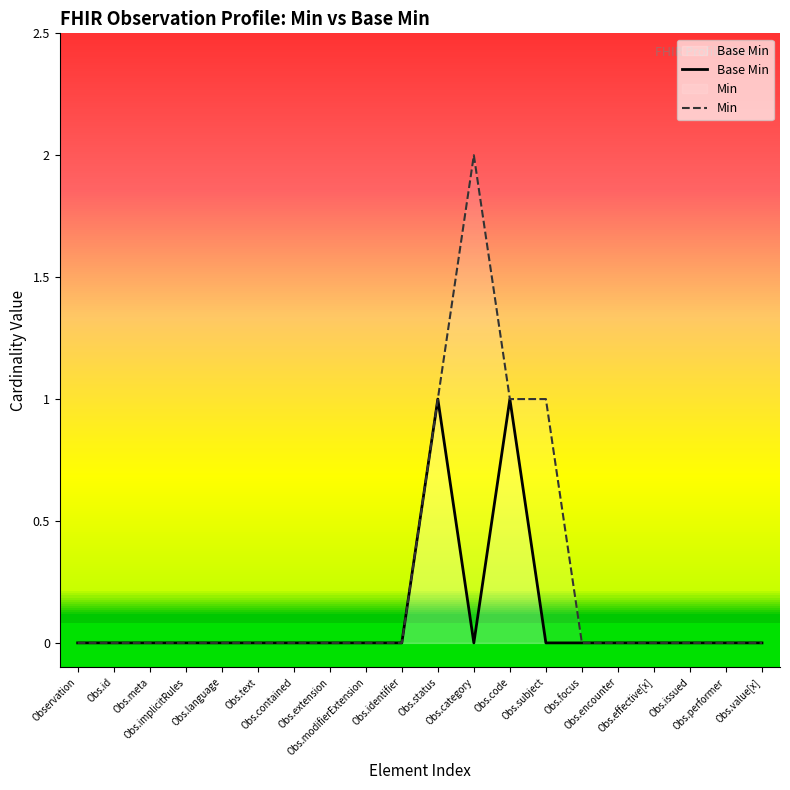

What is the difference between the Base Min values at Obs.status and Obs.issued?

1